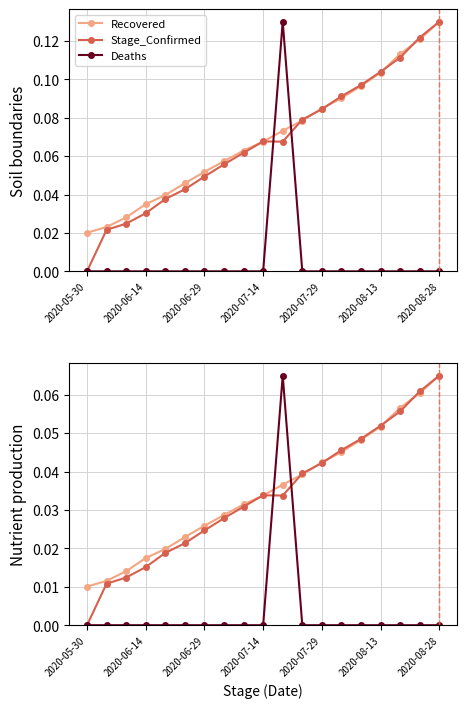

Reading left to right, transcribe all the data shown in this chart.

Recovered: 0.0	0.0	0.0	0.0	0.0	0.0	0.0	0.0	0.0	0.0	0.0	0.0	0.0	0.0	0.0	0.1	0.1	0.1	0.1
Stage_Confirmed: 0.0	0.0	0.0	0.0	0.0	0.0	0.0	0.0	0.0	0.0	0.0	0.0	0.0	0.0	0.0	0.1	0.1	0.1	0.1
Deaths: 0.0	0.0	0.0	0.0	0.0	0.0	0.0	0.0	0.0	0.0	0.1	0.0	0.0	0.0	0.0	0.0	0.0	0.0	0.0